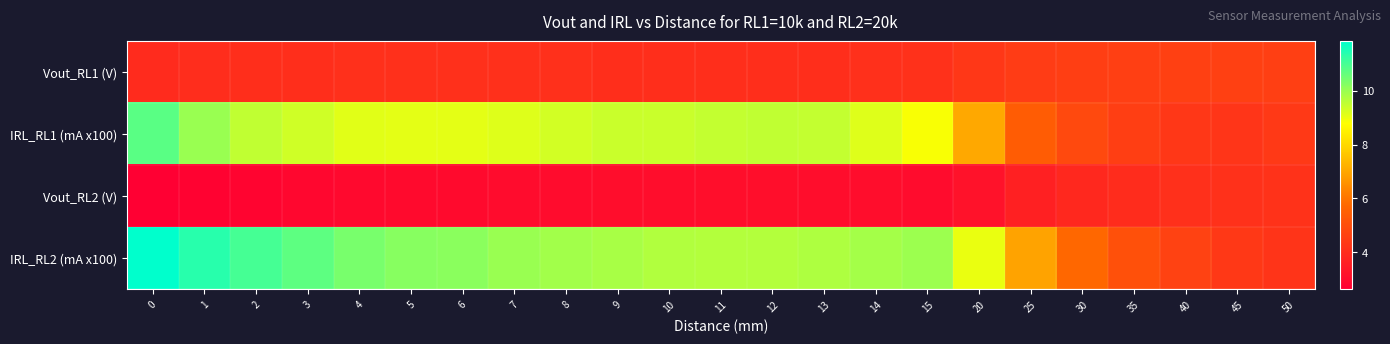

Which series changed the most between 10 and 20?

IRL_RL1 (mA x100)